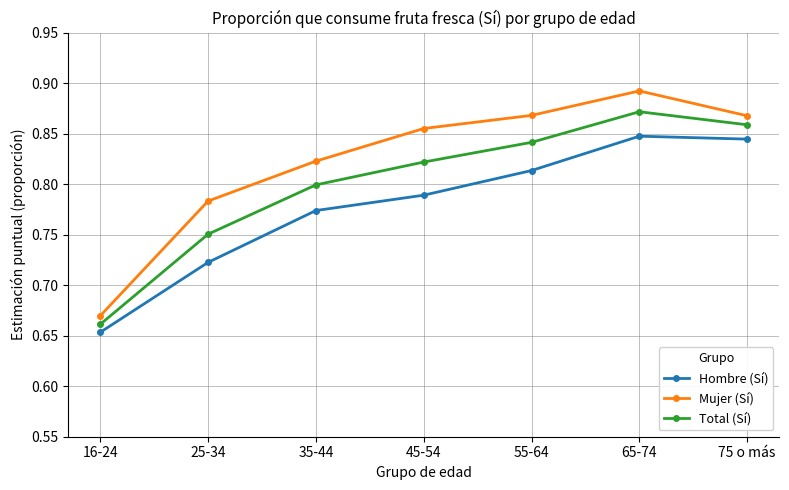

Where is Hombre (Sí) nearest to the value 0?

16-24